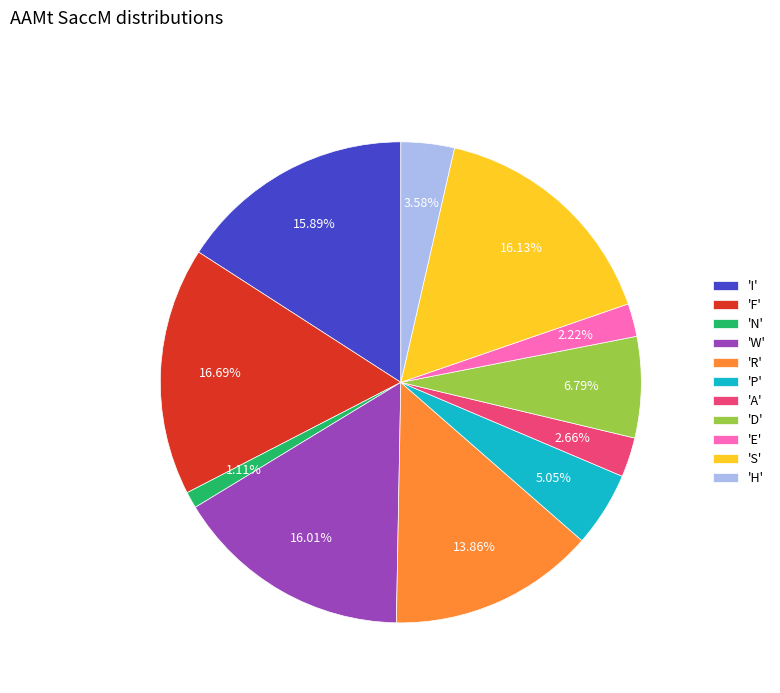

What is the smallest slice in the pie chart?

'N'